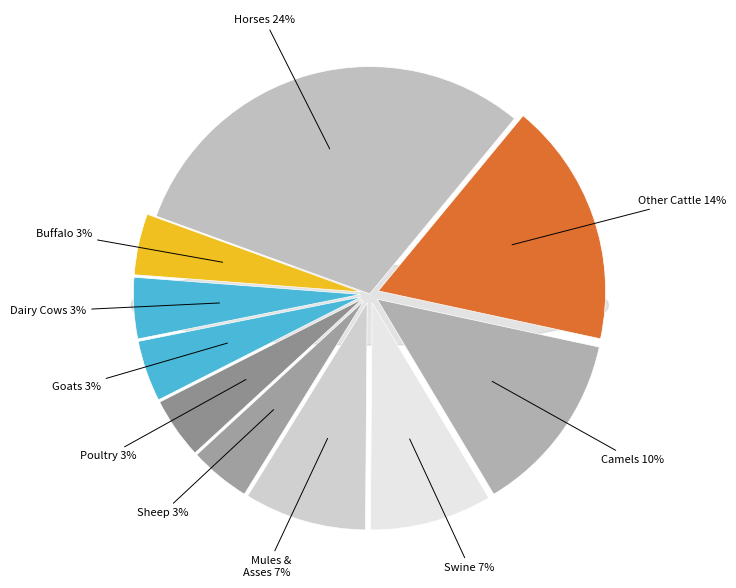

Is the sum of 22 and 14 greater than half?

No